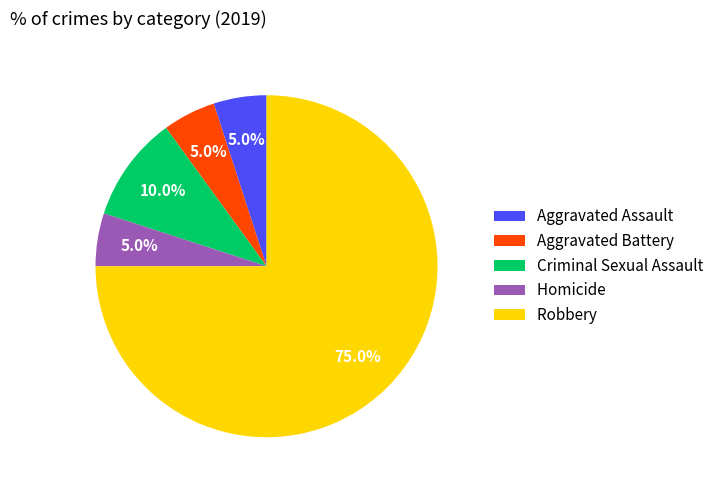

To the nearest percent, what is the difference between the Criminal Sexual Assault and Homicide slice percentages?

5%